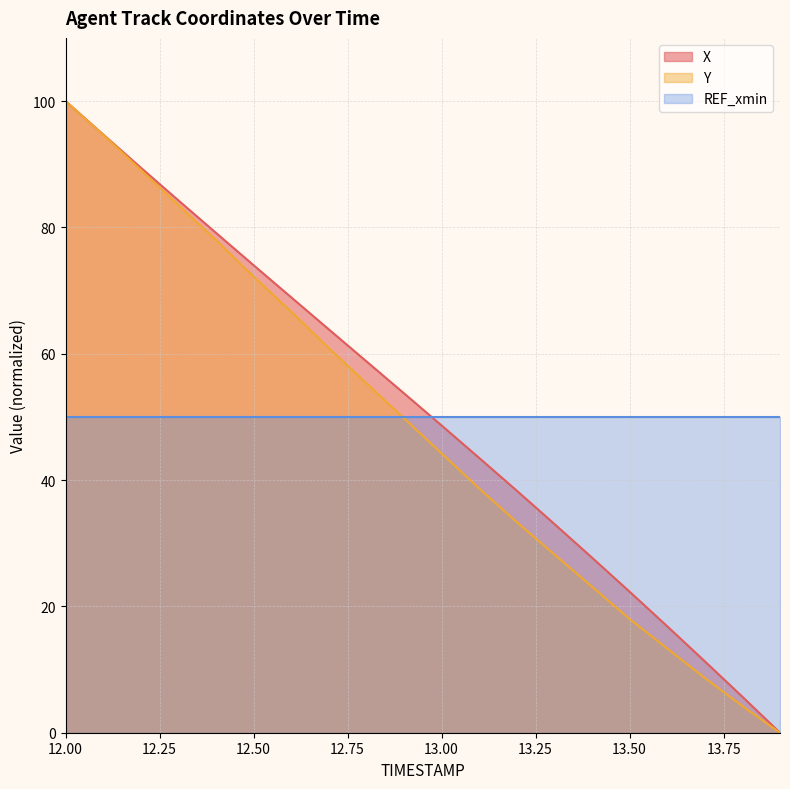

What is the difference between the maximum and minimum values in the Y series?

100.0